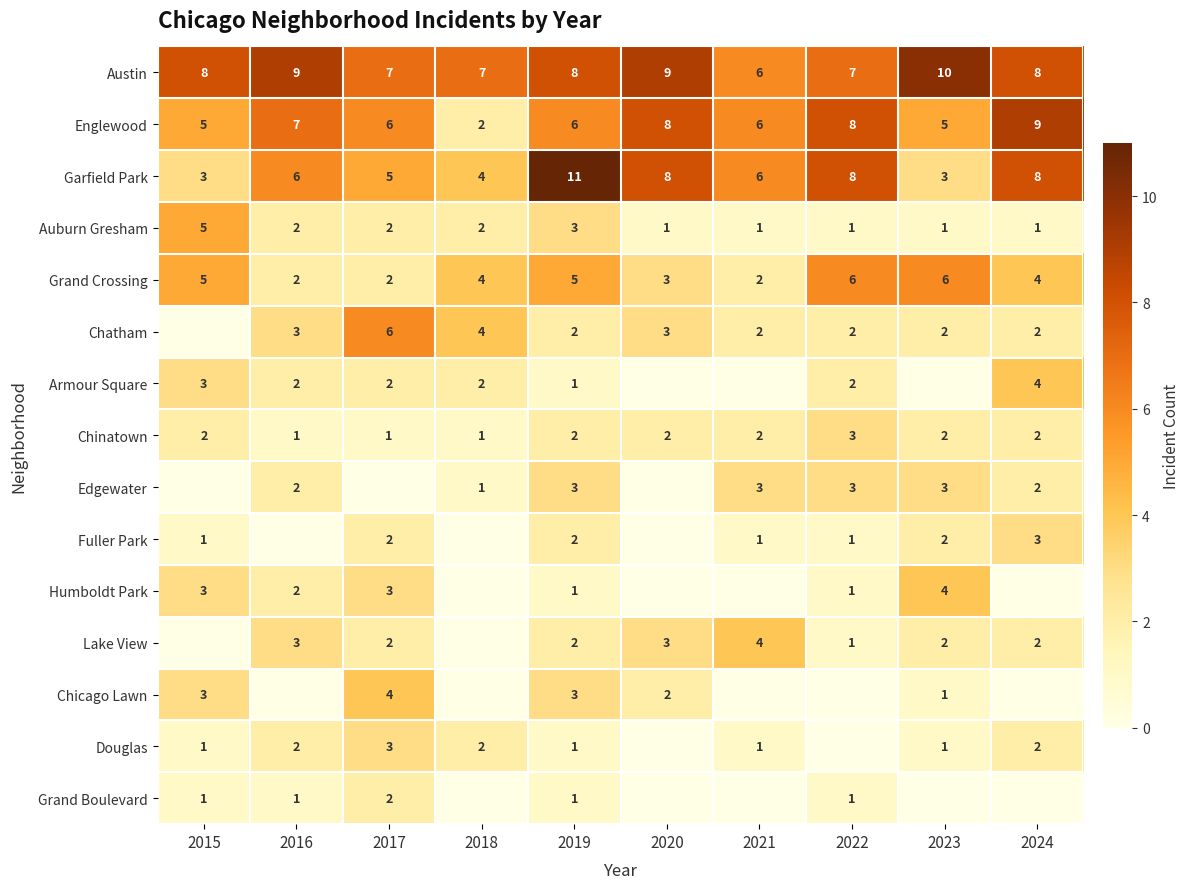

What is the total value across all series at 2023?

42